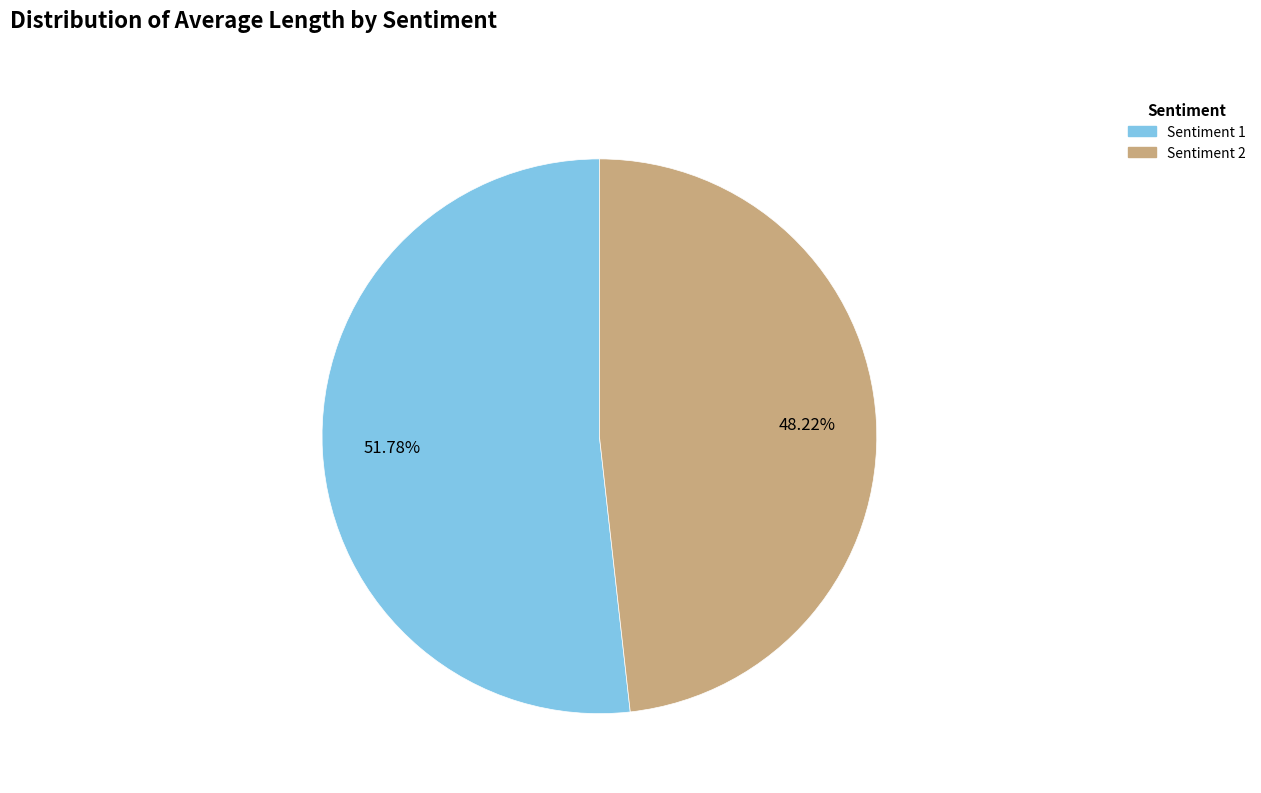

Is there a majority slice in this chart?

Yes